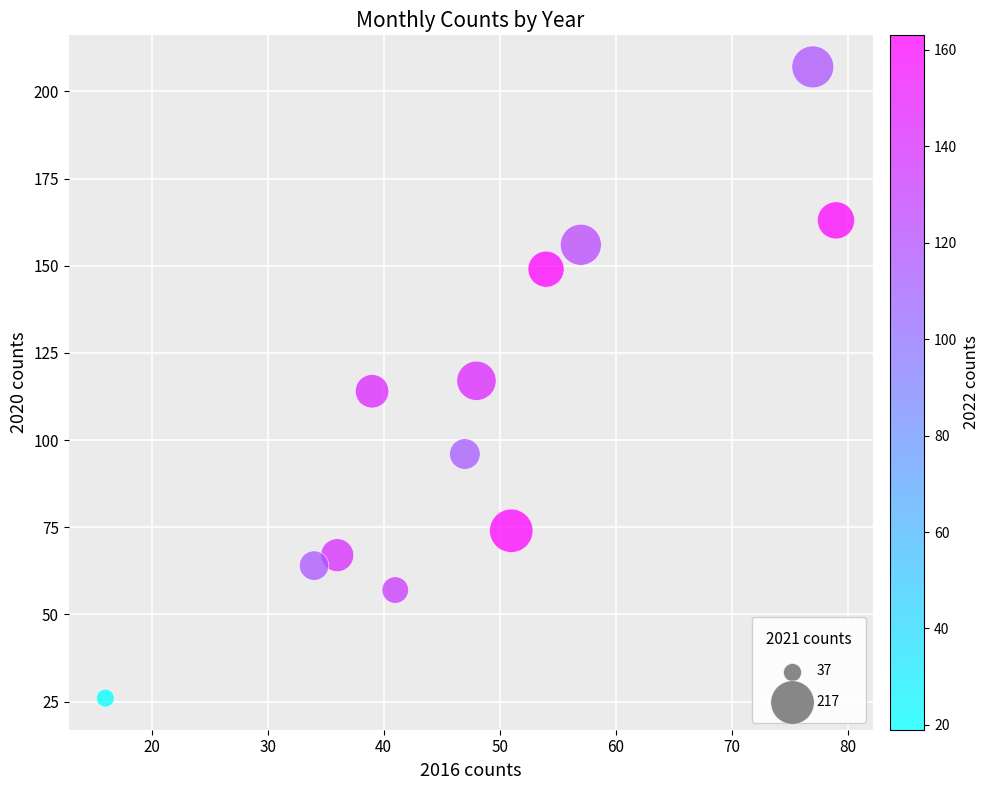

What is the range of Y values (max minus min)?

181